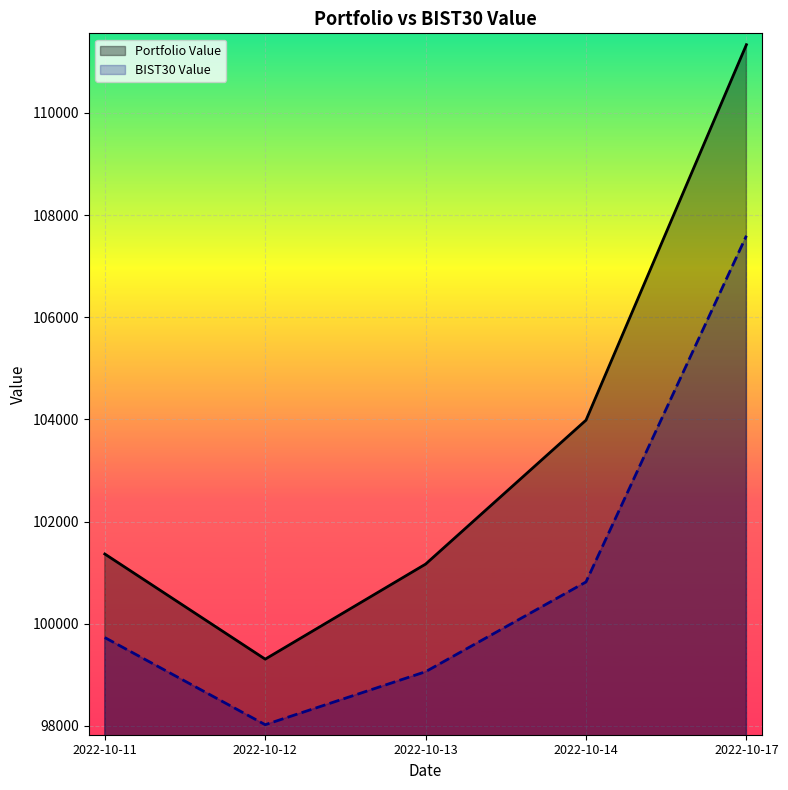

Which has a higher value, 2022-10-14 or 2022-10-13?

2022-10-14